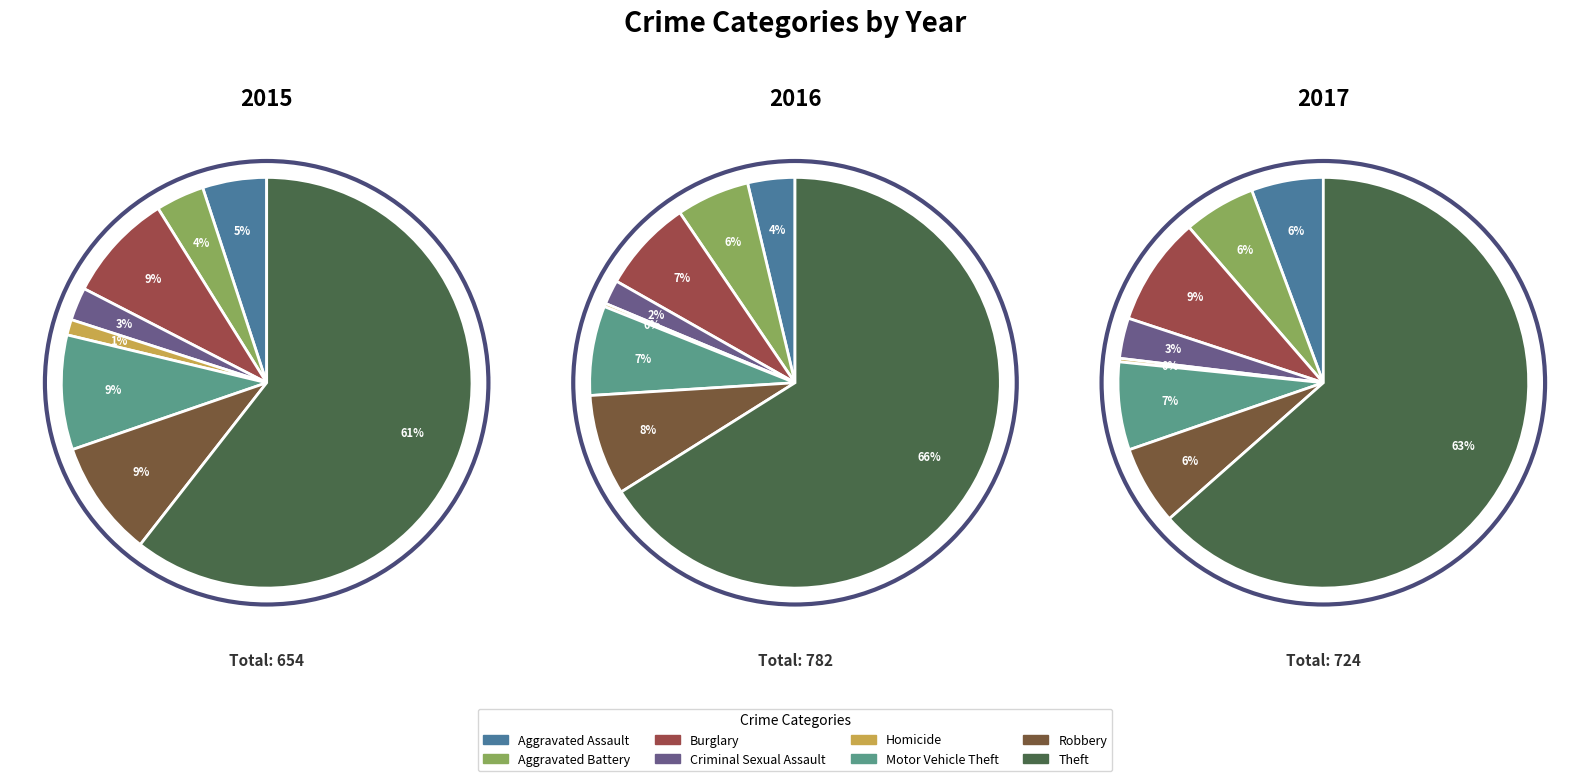

What is the difference between the highest and lowest values at Burglary?

6